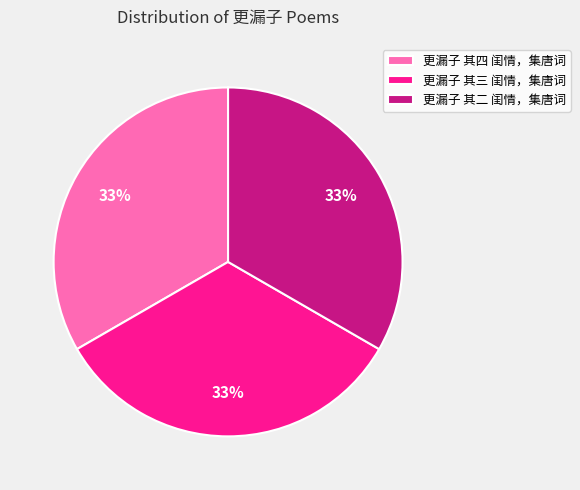

Does 更漏子 其四 闺情，集唐词 represent more than half of the total?

No